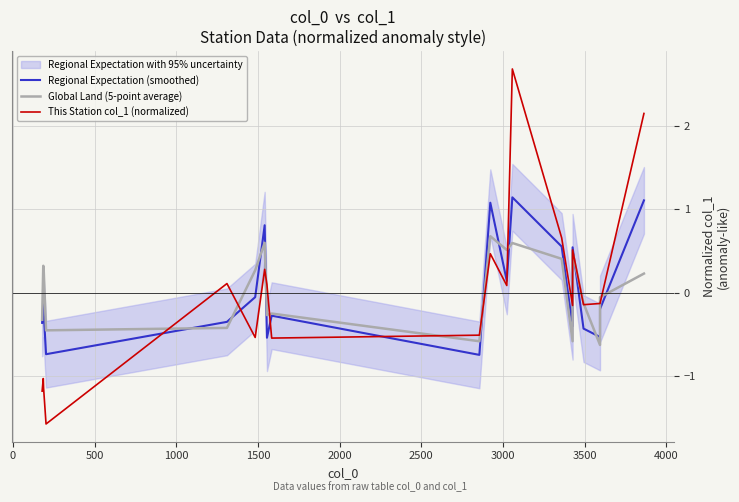

How many times do Global Land (5-point average) and This Station col_1 (normalized) cross each other?

11